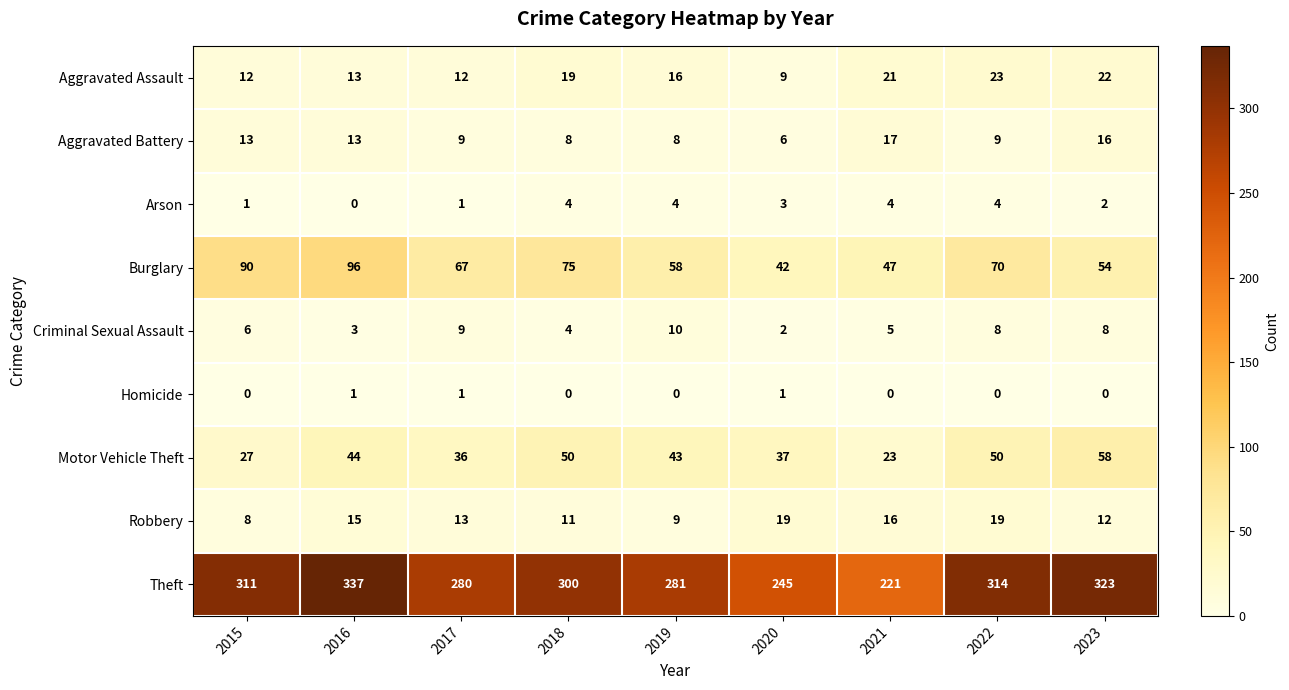

What value does the Aggravated Battery series have at 2020?

6